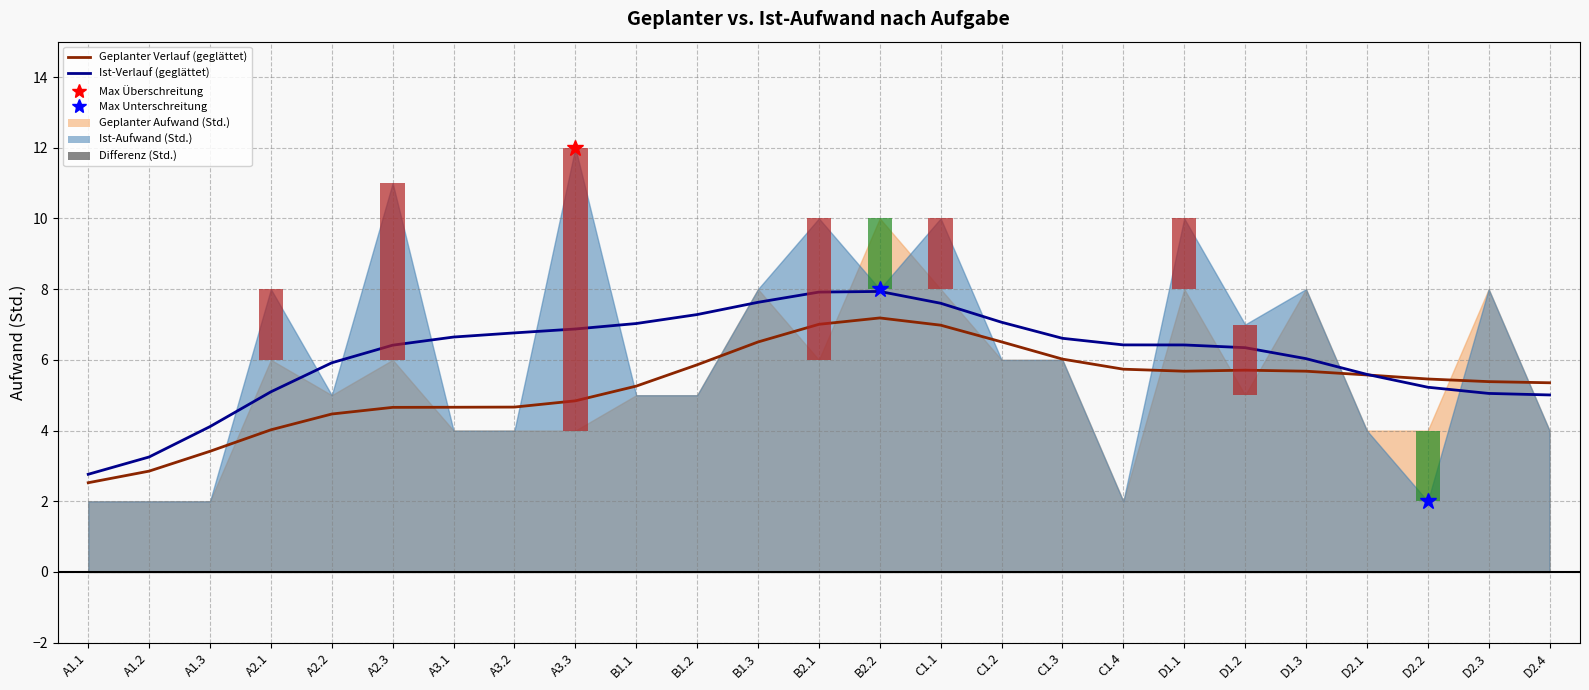

What is the approximate value of Geplanter Aufwand (Std.) at B1.1?

5